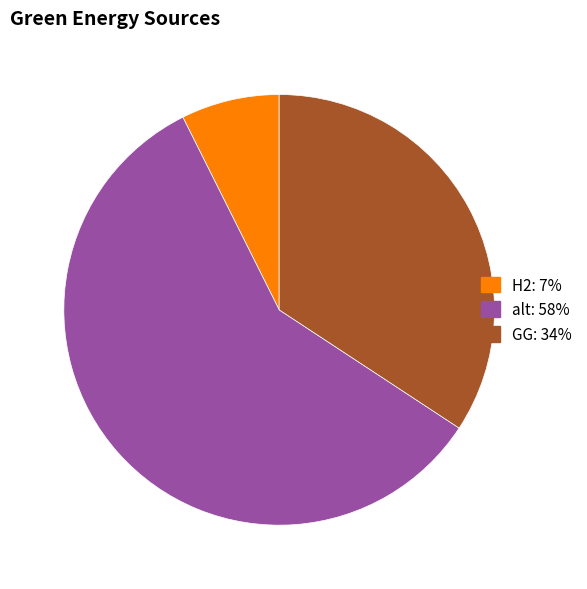

Is there a majority slice in this chart?

Yes